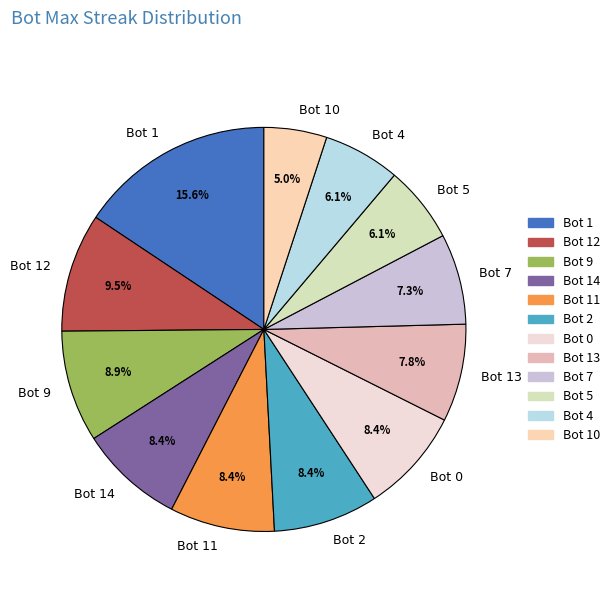

What is the total percentage of Bot 0 and Bot 9?

17.3%